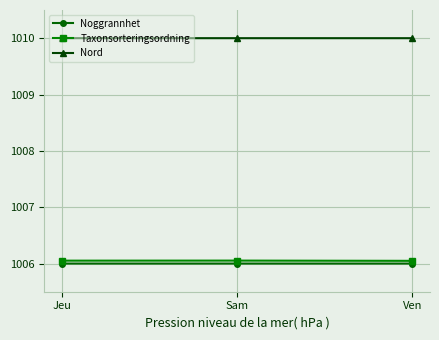

What is the maximum value for Nord?

1010.0